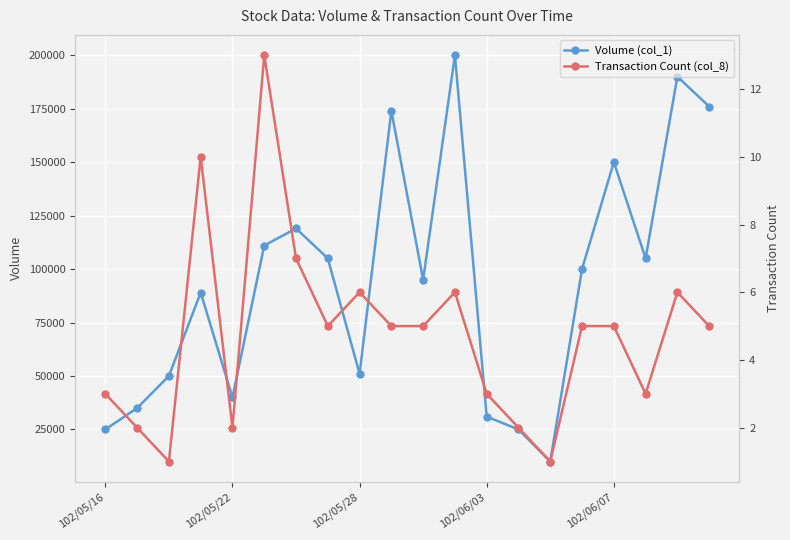

What are all the series names shown in the legend?

Volume (col_1), Transaction Count (col_8)